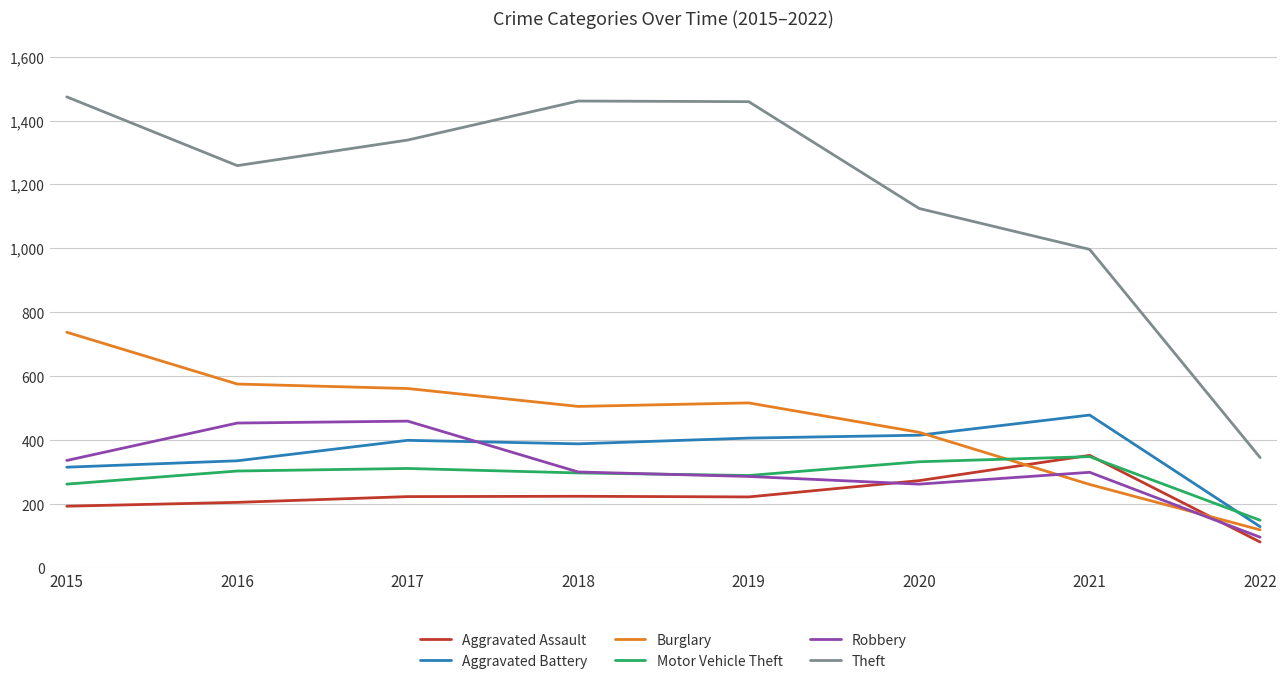

Which series has the largest range (max minus min)?

Theft